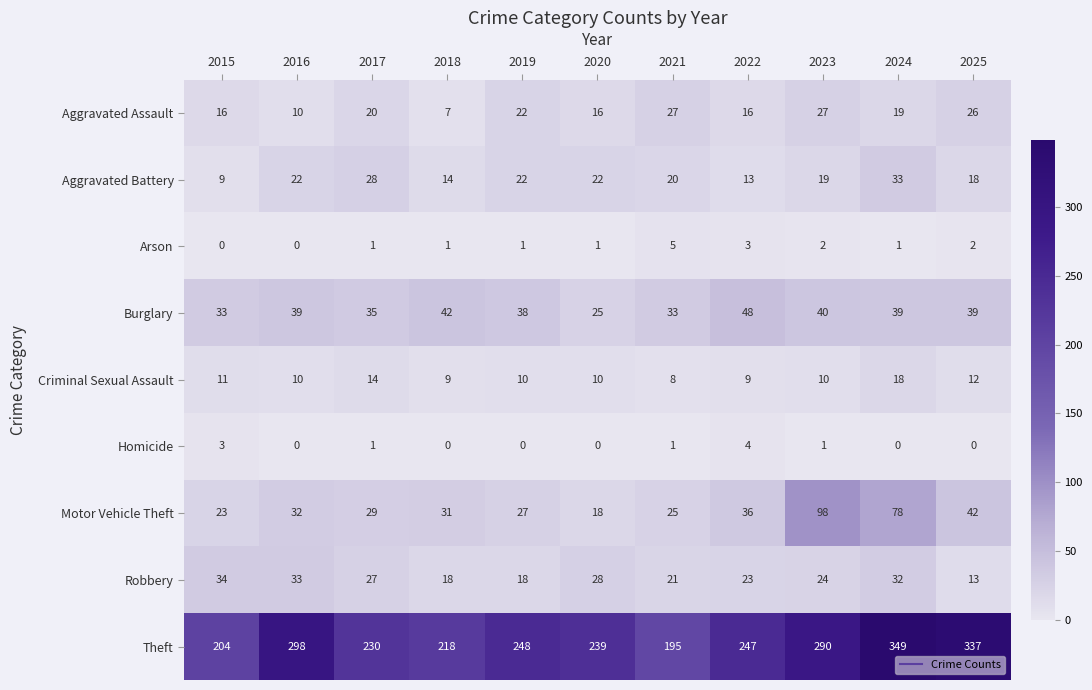

The value of Aggravated Assault at 2020 is 16. True or false?

True